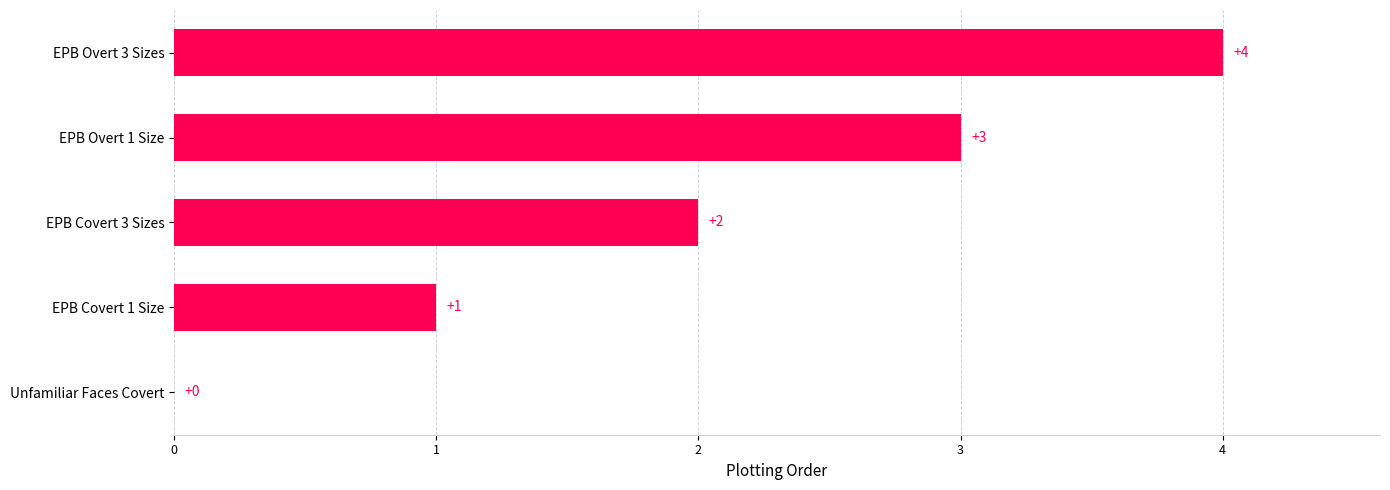

What is the maximum value shown in the chart?

4